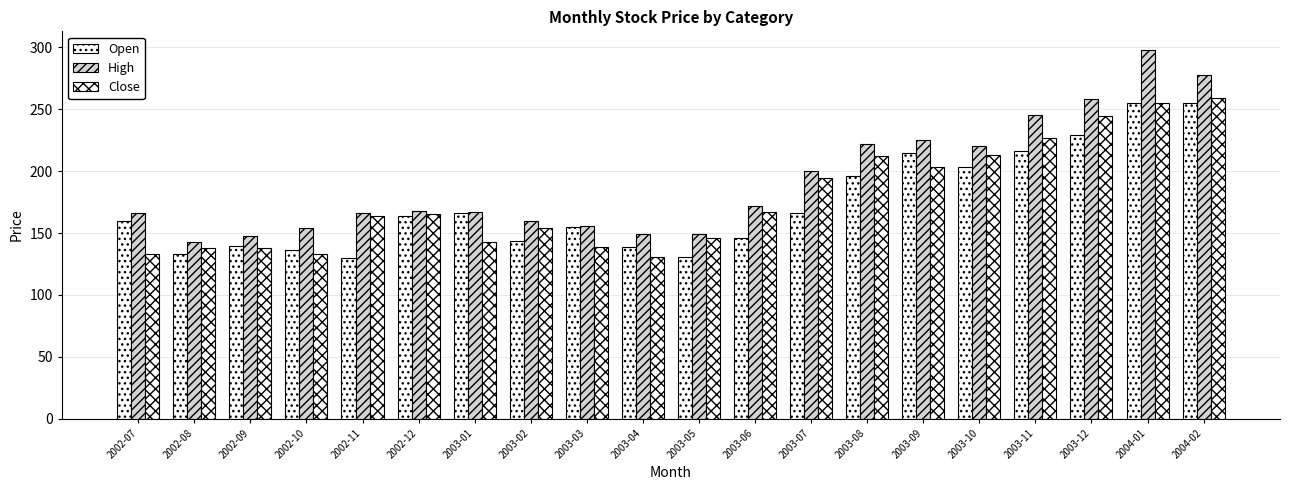

What is the value of the Close bar at the 10th from the left?

130.8